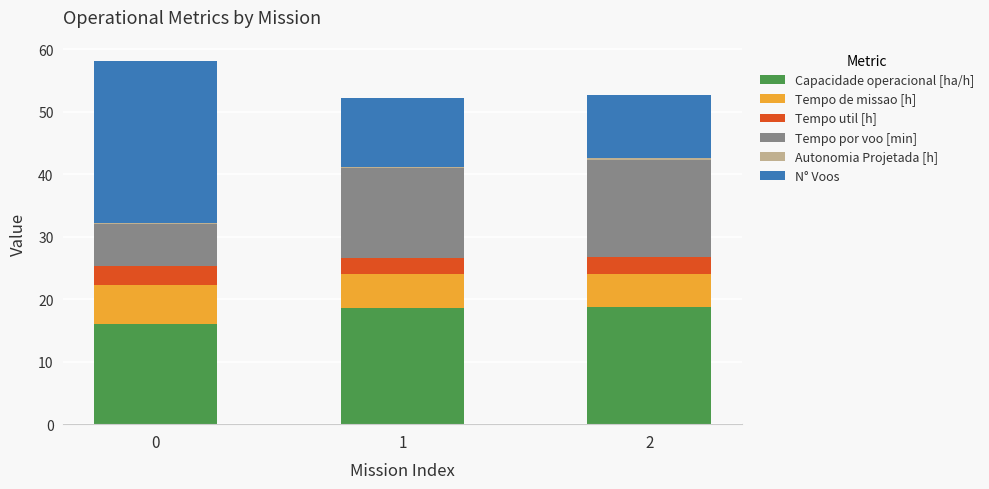

What is the maximum value for Capacidade operacional [ha/h]?

18.8